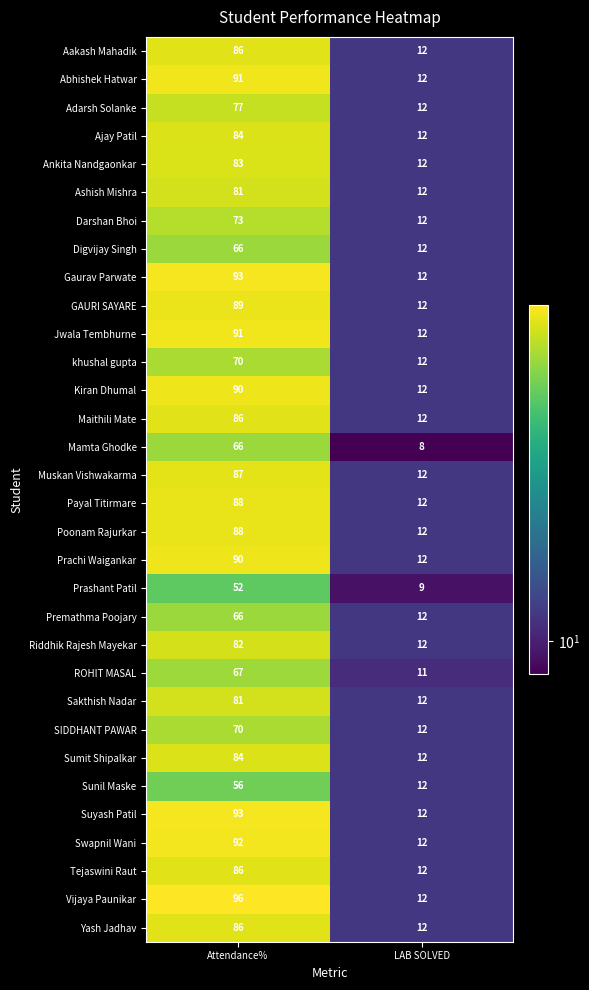

List the labels in order of Abhishek Hatwar value, largest first.

Attendance%, LAB SOLVED